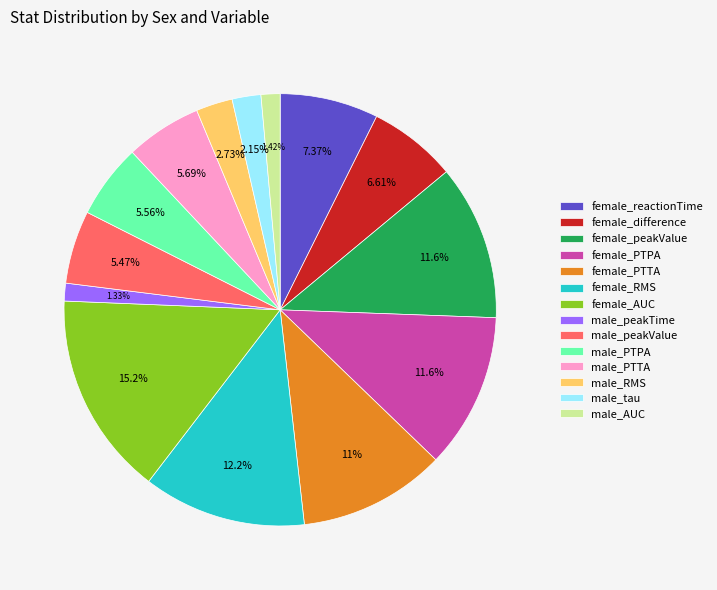

True or false: male_peakTime accounts for 11% of the total.

False